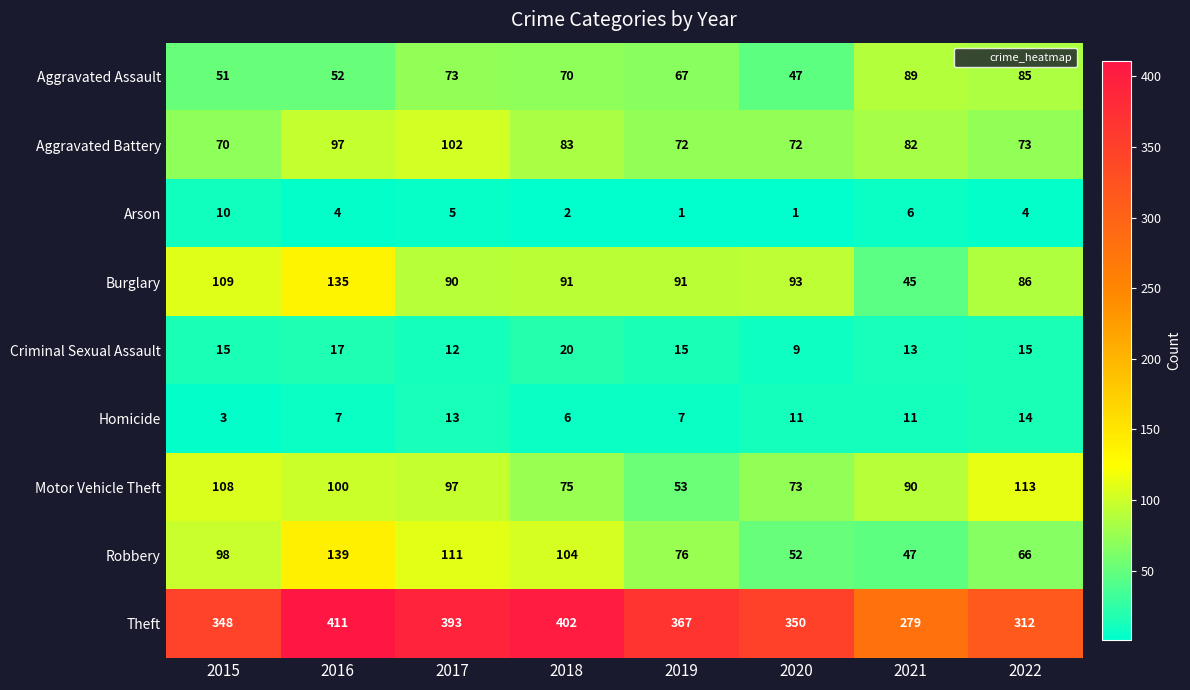

True or false: Theft has a value of 350 at 2020.

True